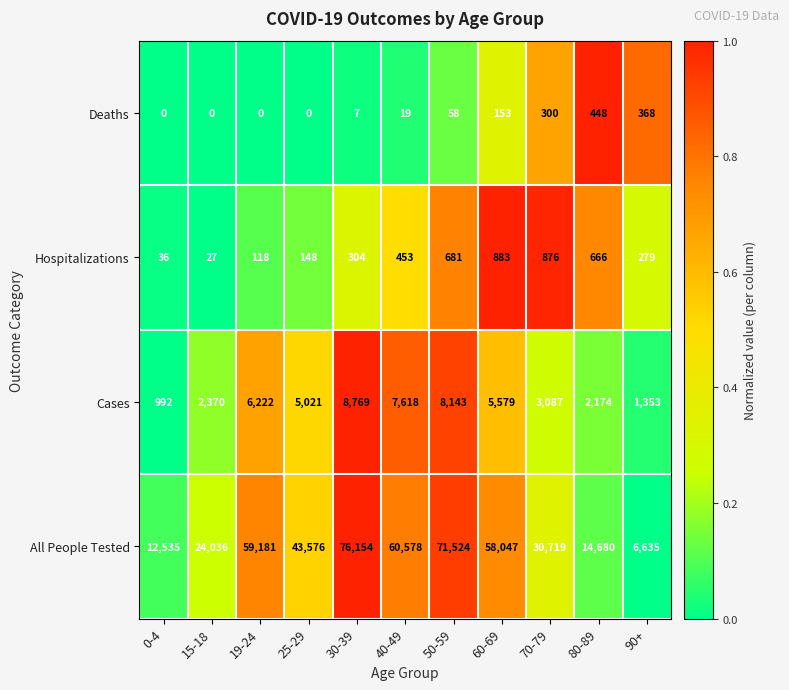

Rank the series by their maximum value, from lowest to highest.

Deaths, Hospitalizations, Cases, All People Tested